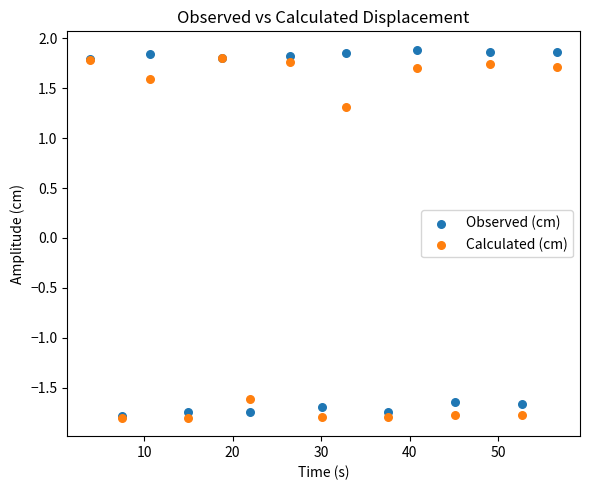

What are all the series names shown in the legend?

Observed (cm), Calculated (cm)